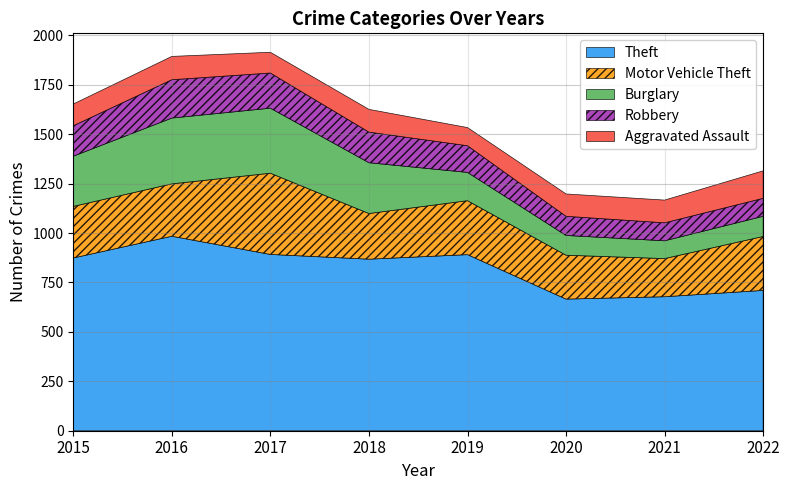

True or false: Theft and Robbery cross at least once.

False